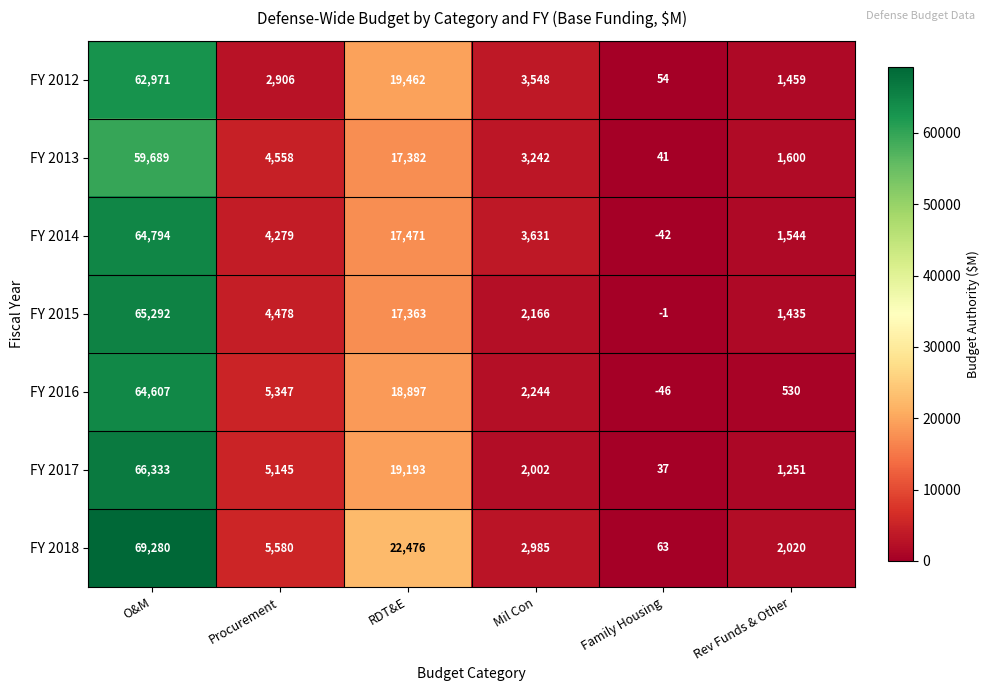

Count the number of data series in this chart.

7